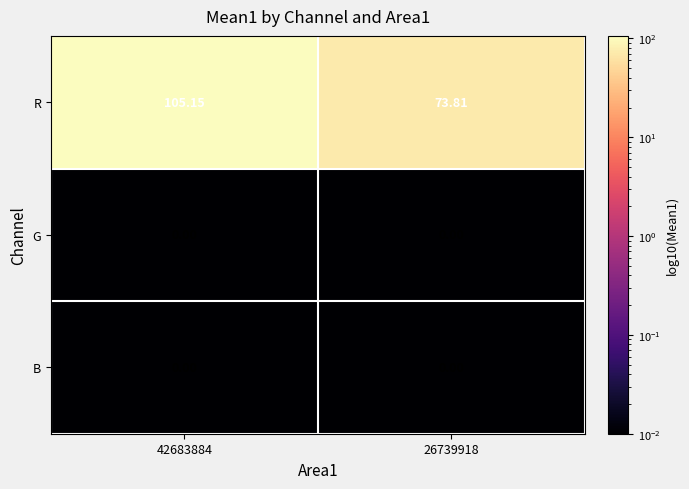

Is the value of G at 26739918 greater than the value of R at 26739918?

No